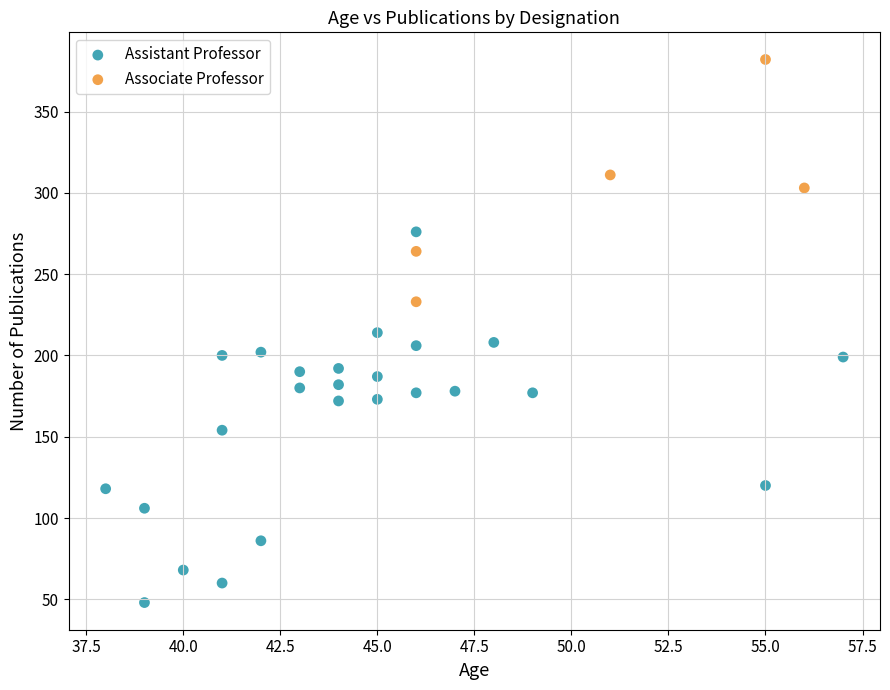

Which series contains the highest Y value?

Associate Professor